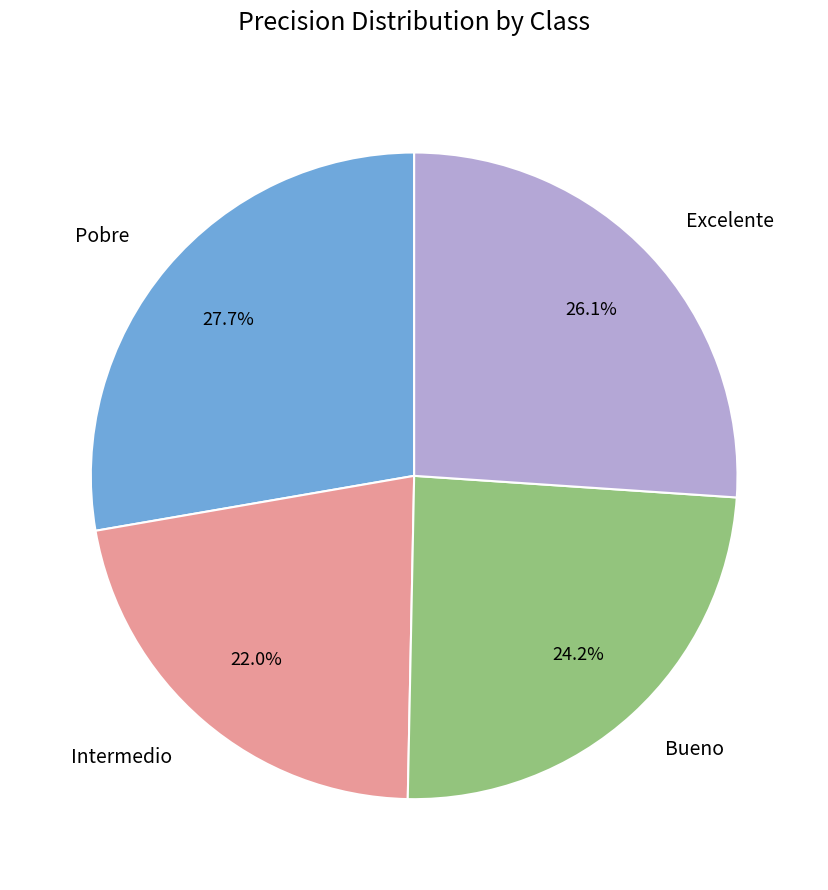

The Intermedio slice represents 30% of the pie. True or false?

False